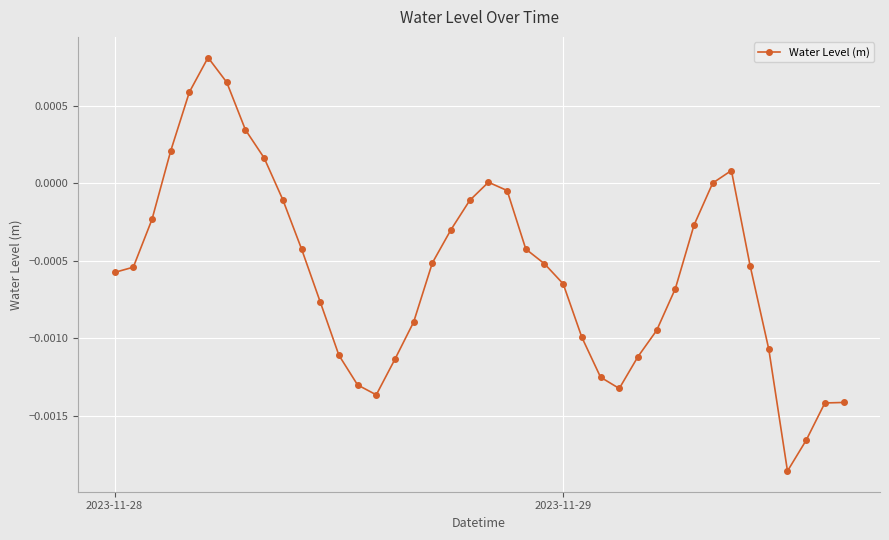

True or false: the data has more than 0 interior local peaks.

True